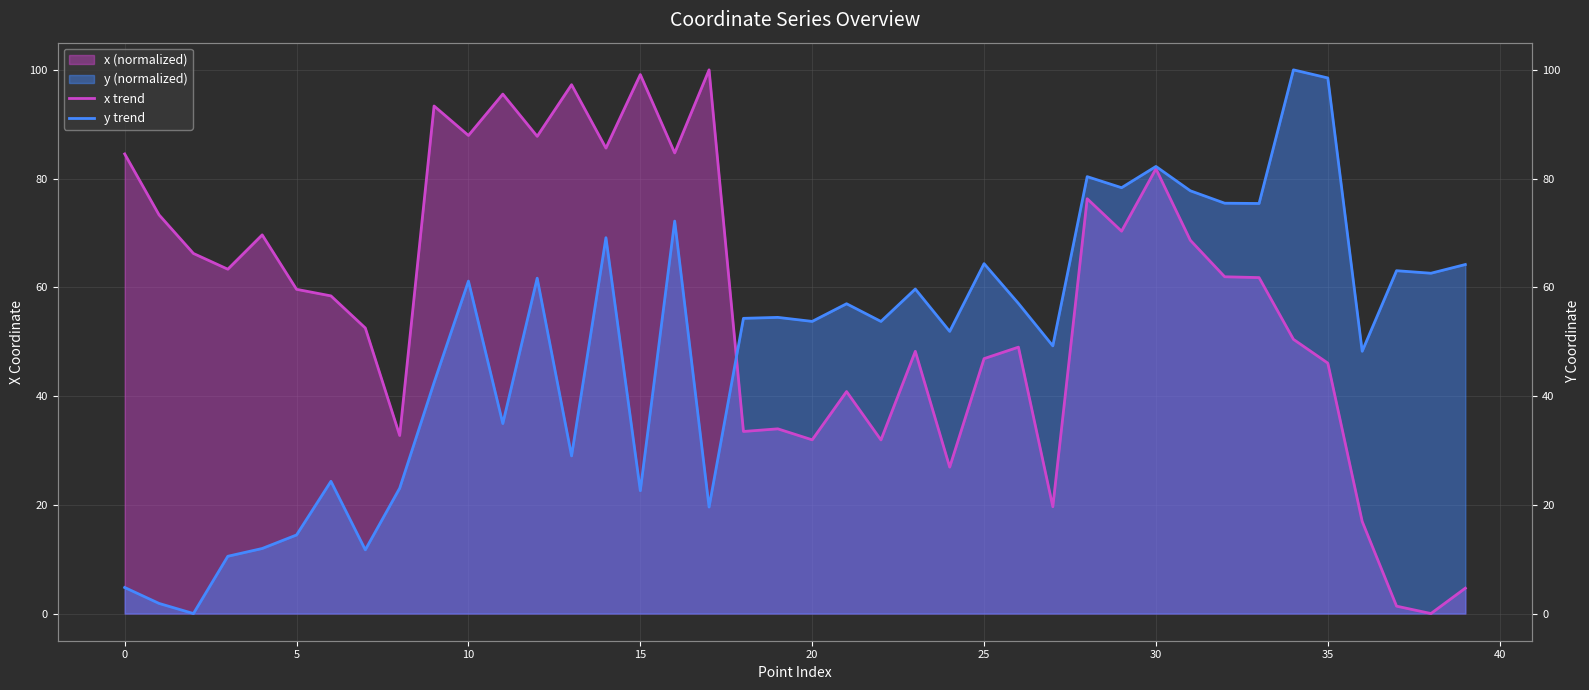

Rank the series by their average value, from highest to lowest.

x trend, y trend